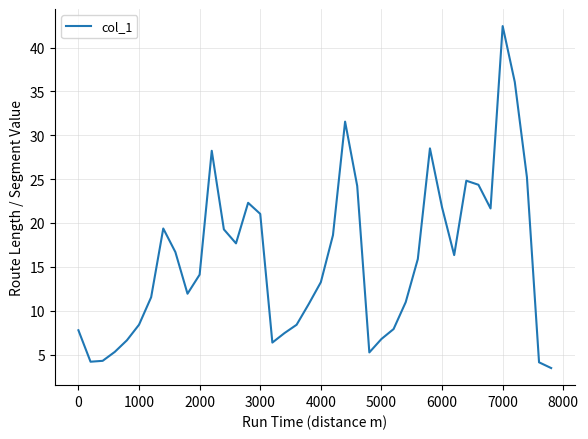

What is the minimum value shown in the chart?

3.5